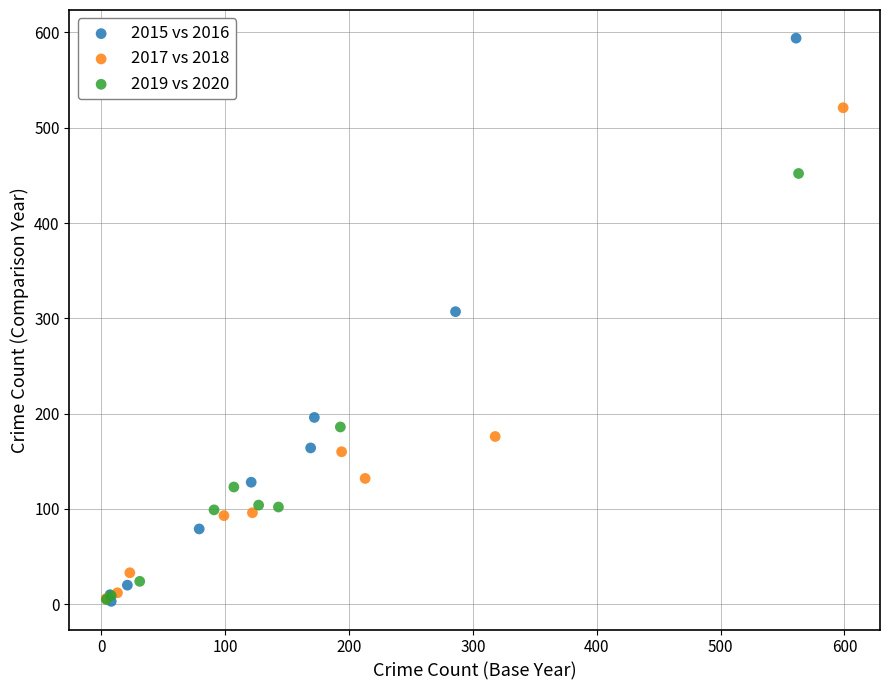

Which series contains the highest Y value?

2015 vs 2016